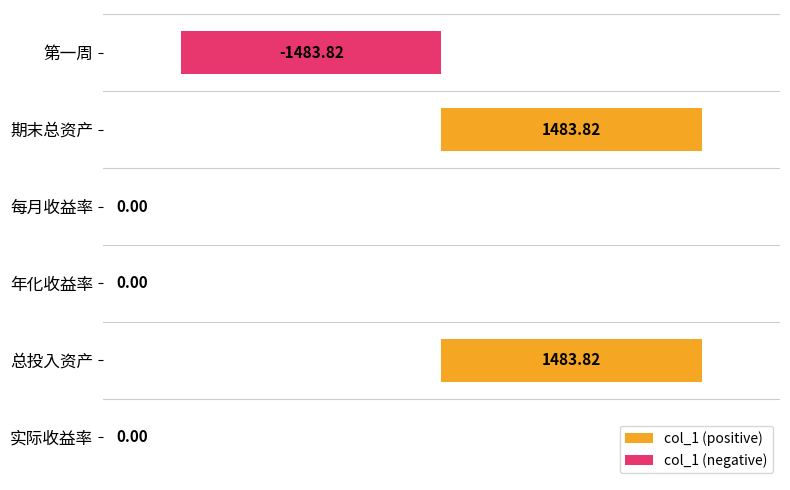

At how many categories does at least one series exceed 1127?

2